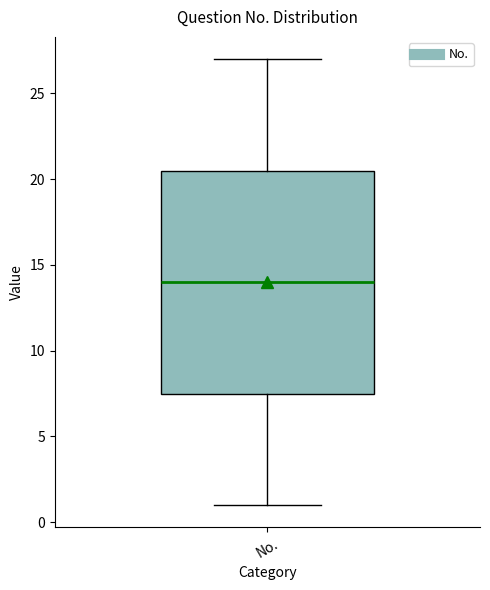

Transcribe this box plot: give where the median line is, the range the box spans, and where the two whiskers end, as read against the y-axis. The values are not printed on the chart, so give them approximately, as read against the axis.

median 14.0, box 7.5 to 20.5, whiskers 1.0 to 27.0